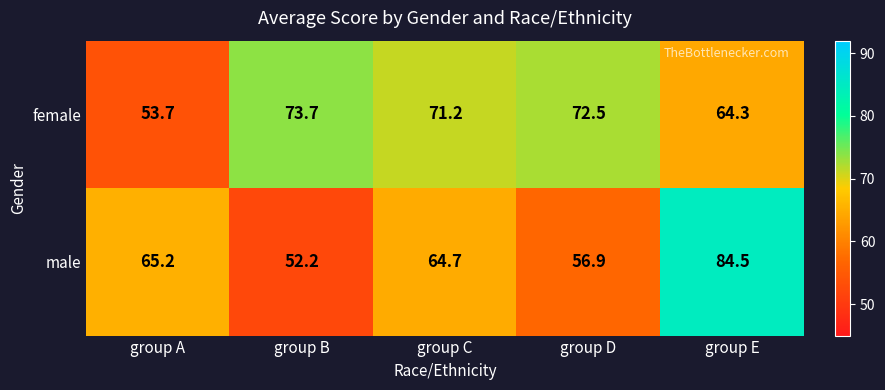

Which series has the largest total across all categories?

female